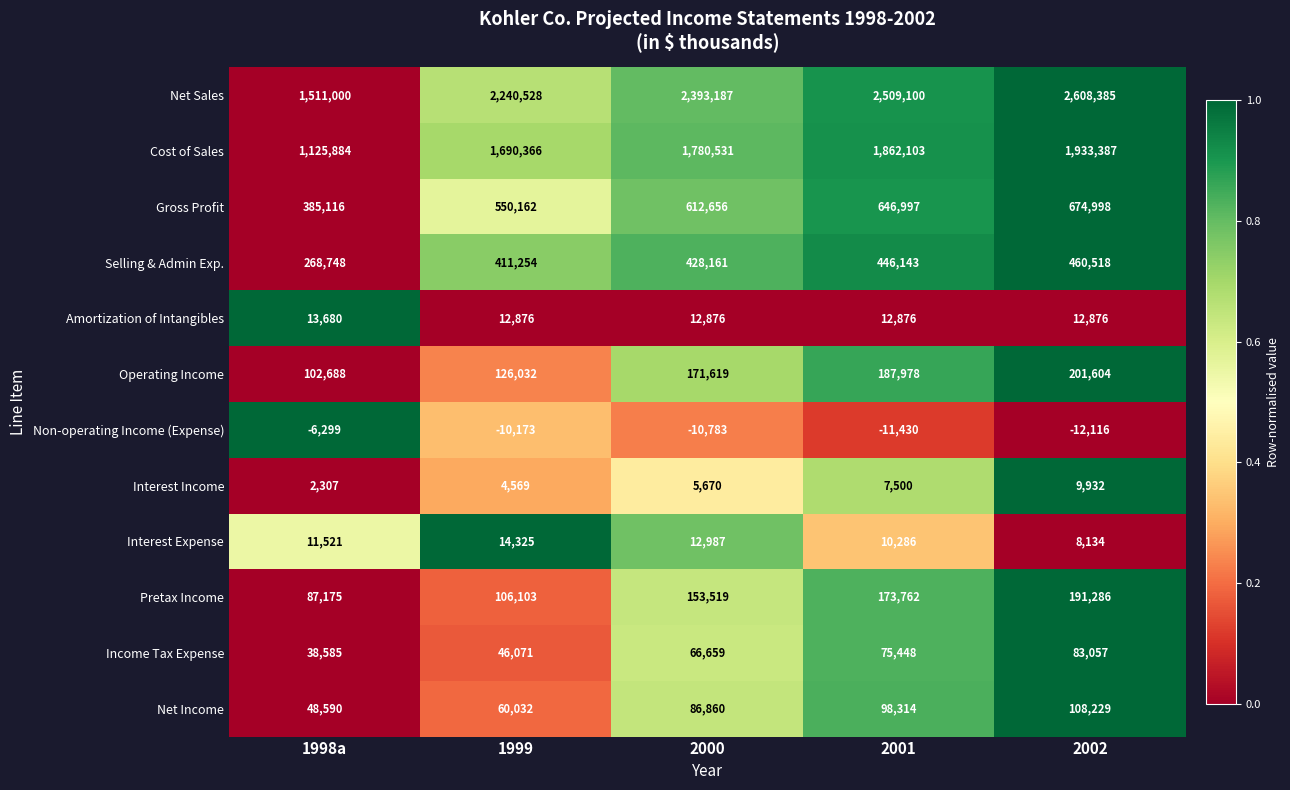

How many data points does each series have?

5